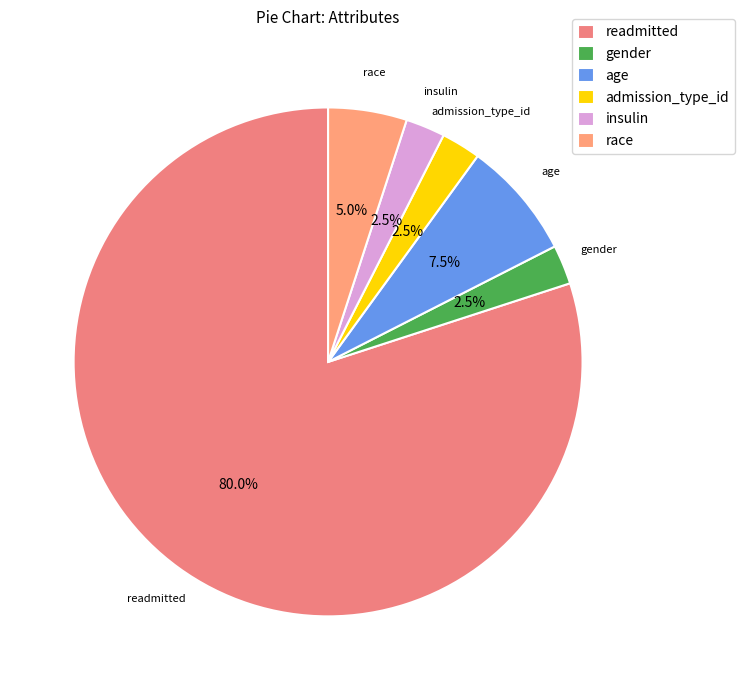

Is there a majority slice in this chart?

Yes